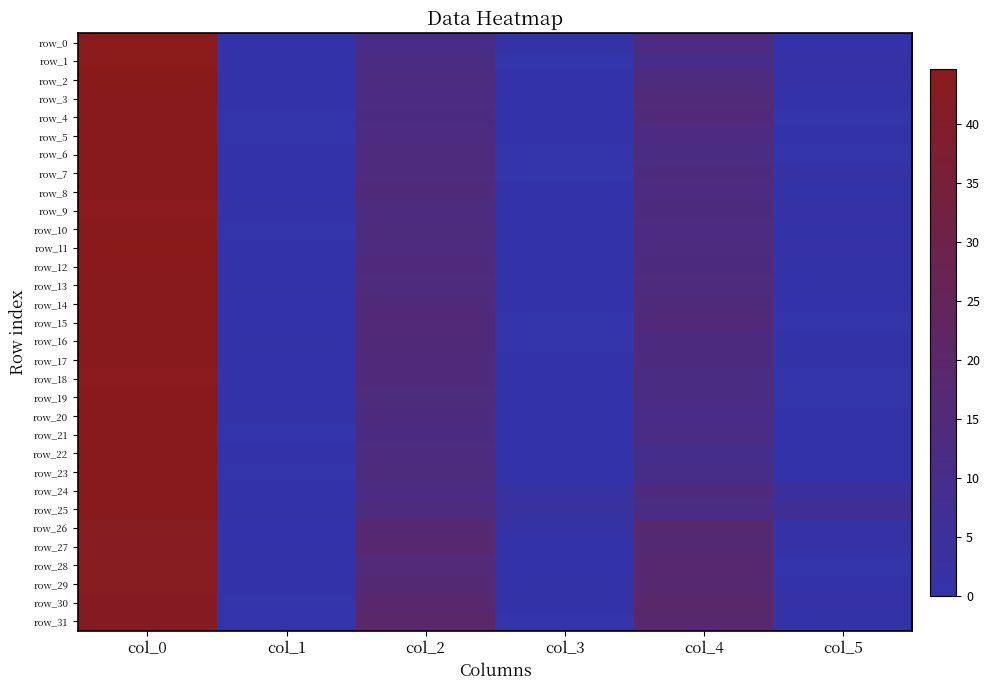

What is the average value of the row_9 series?

12.3